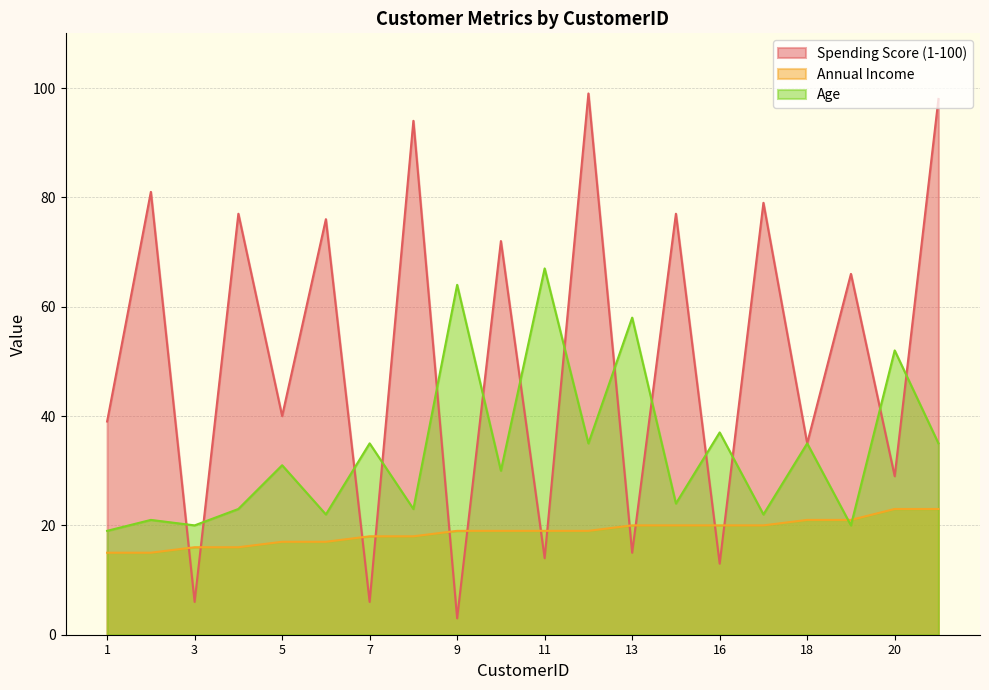

Is the value of Age at 21 greater than the value of Annual Income at 3?

Yes